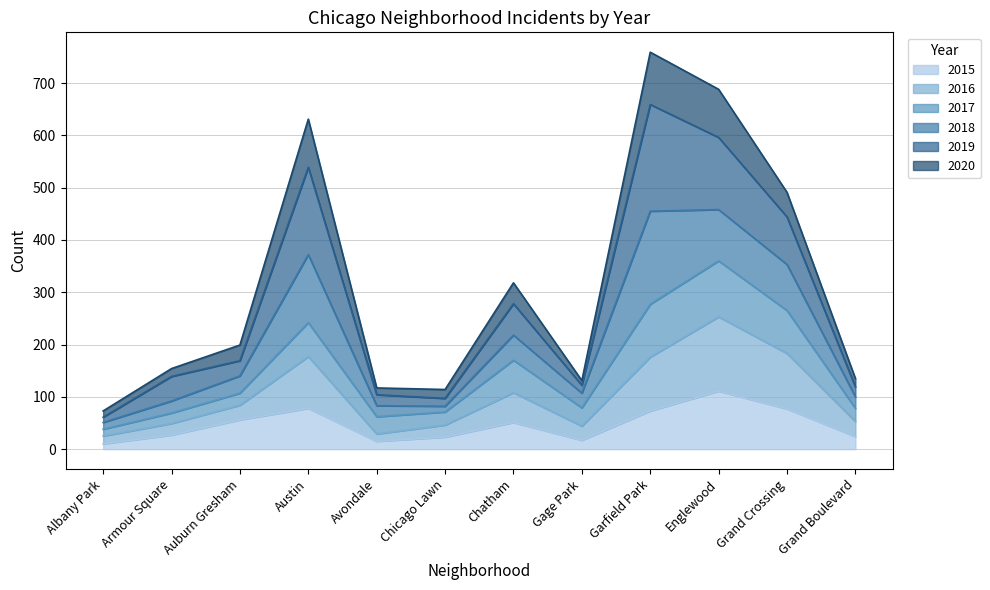

How many interior local valleys does the 2016 series have?

2